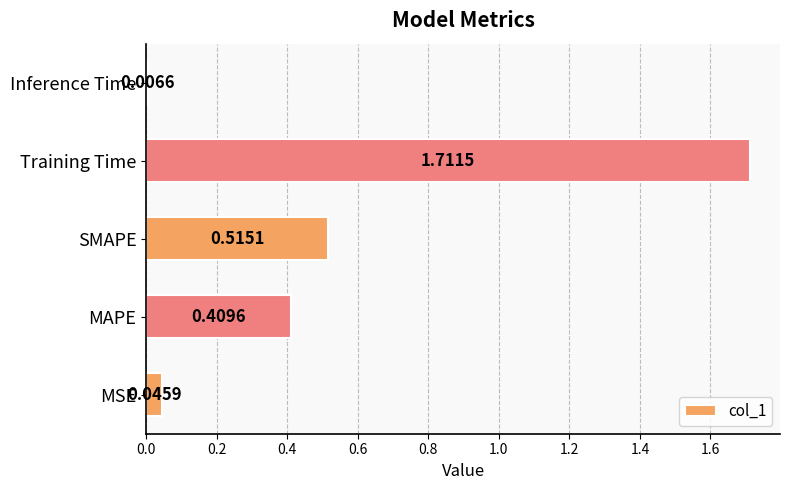

Which has a higher value, SMAPE or MSE?

SMAPE